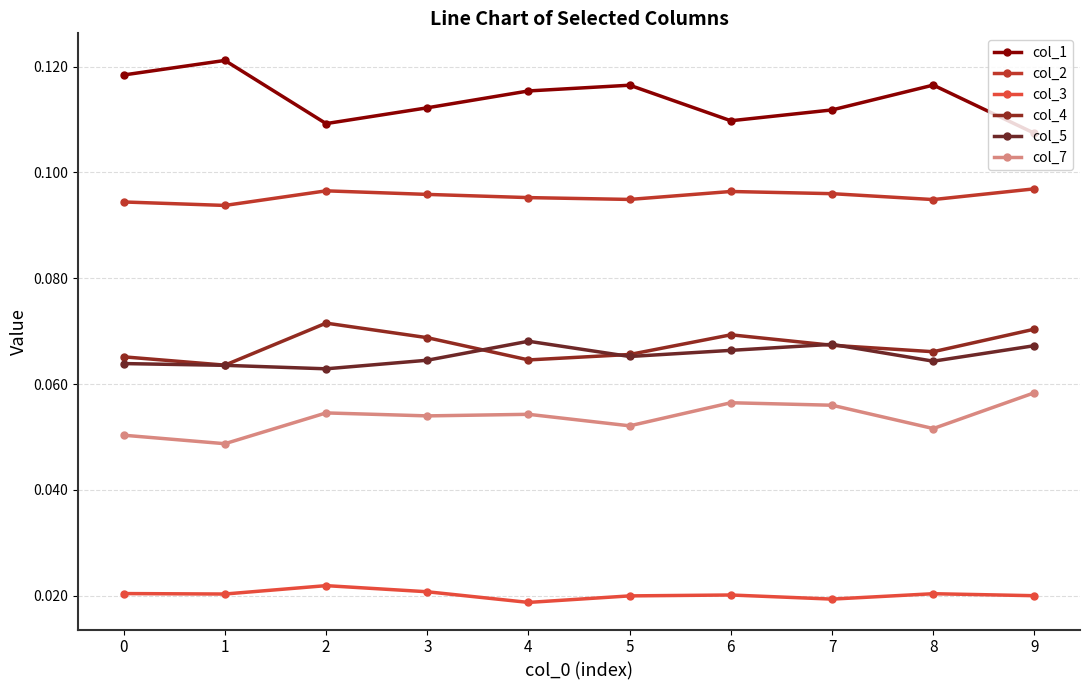

How many categories are shown in the chart?

10